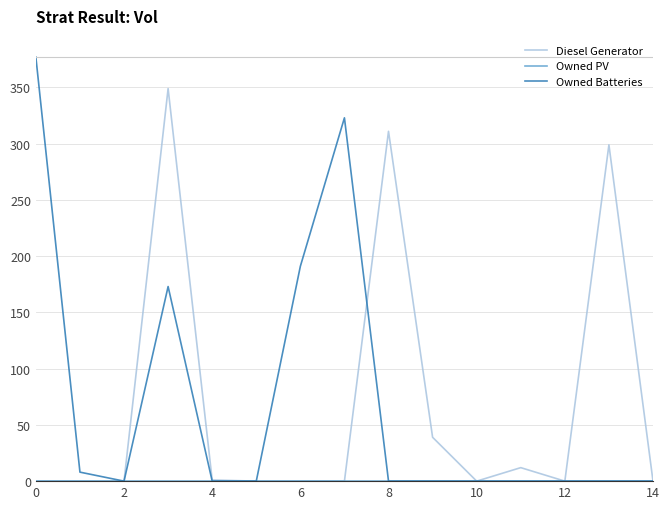

What is the maximum value shown in the chart?

377